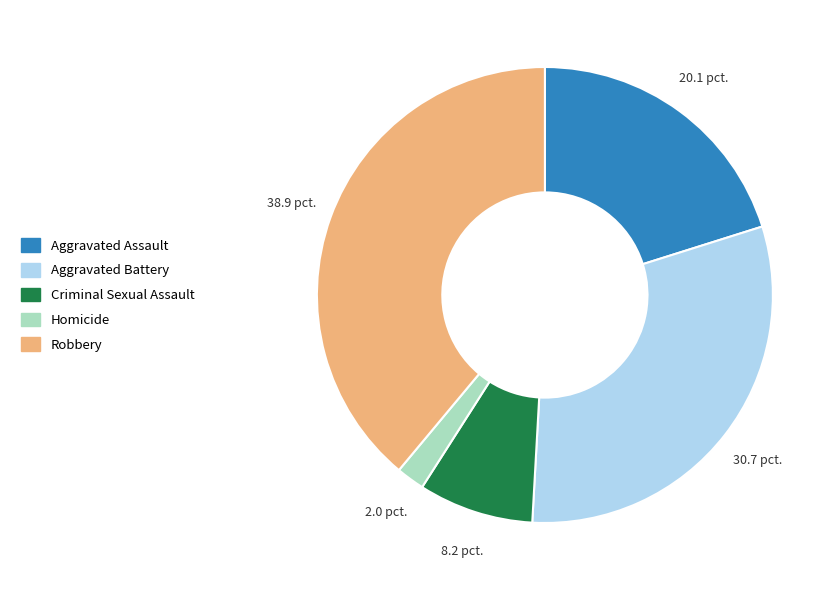

What is the smallest slice in the pie chart?

Homicide